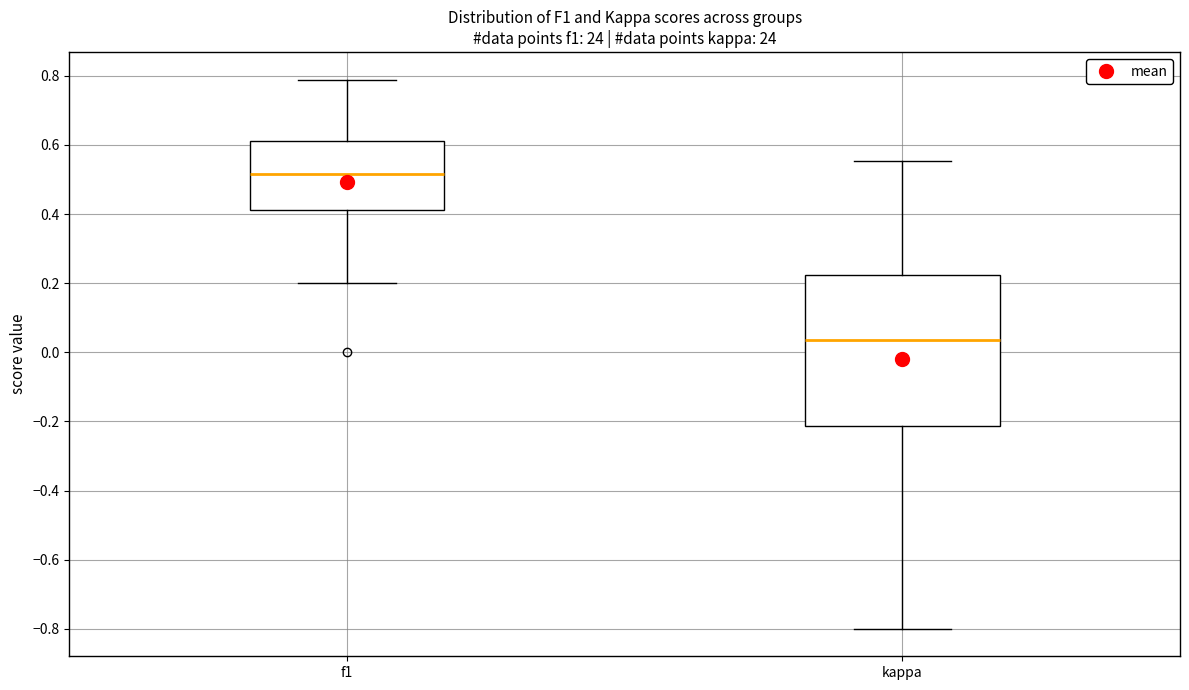

Which box has the lowest median line?

kappa